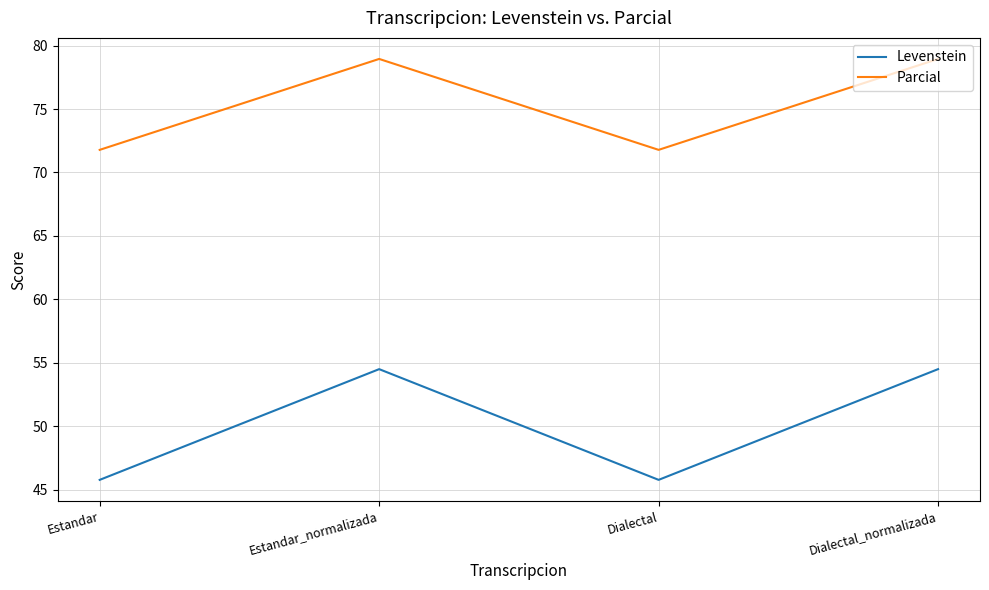

Which series has the largest total across all categories?

Parcial